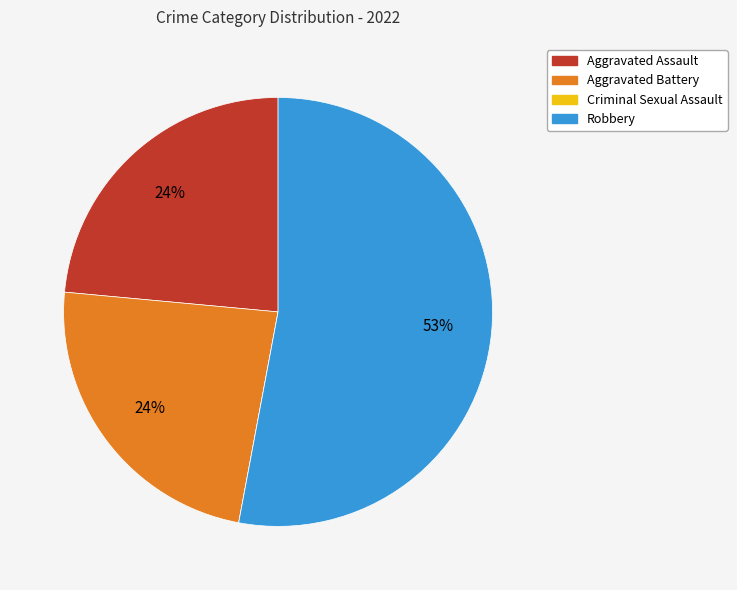

To the nearest percent, what is the average slice percentage?

25%